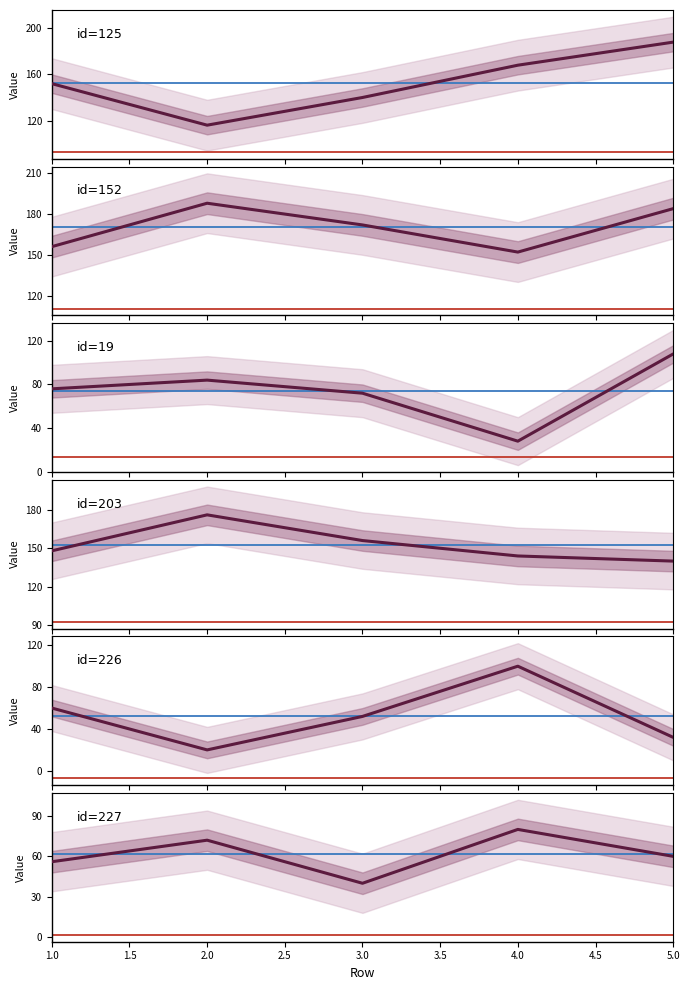

Where is bunny_cu_0.025_125 nearest to the value 152?

1.0